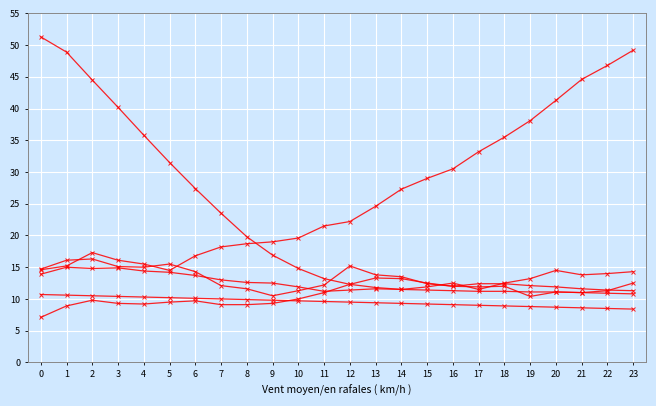

How many lines are shown in the chart?

6